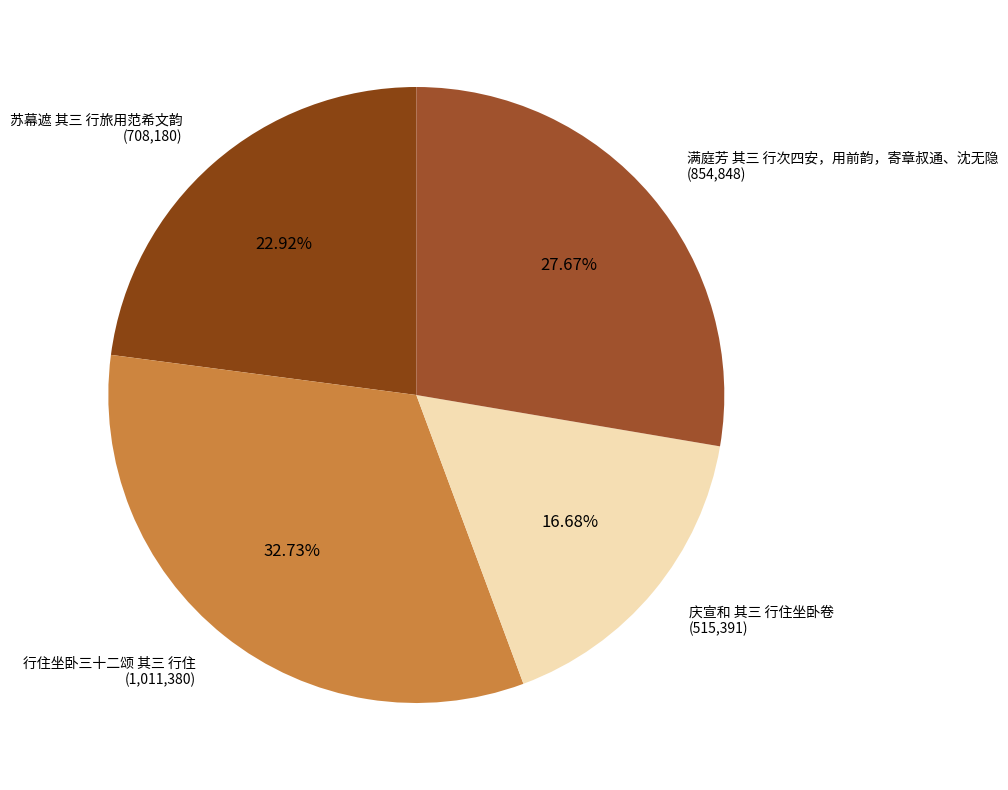

Rank the categories by value from highest to lowest.

行住坐卧三十二颂 其三 行住, 满庭芳 其三 行次四安，用前韵，寄章叔通、沈无隐, 苏幕遮 其三 行旅用范希文韵, 庆宣和 其三 行住坐卧卷